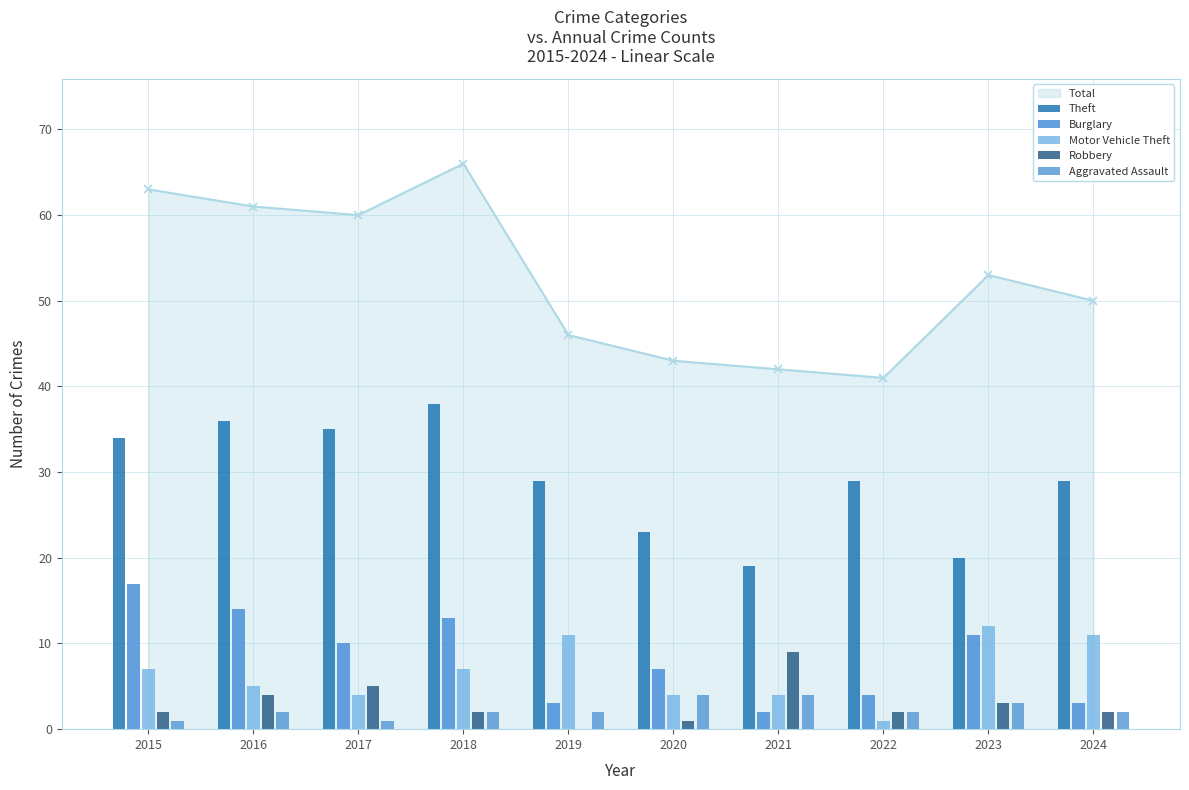

What value does the Motor Vehicle Theft series have at 2018?

7